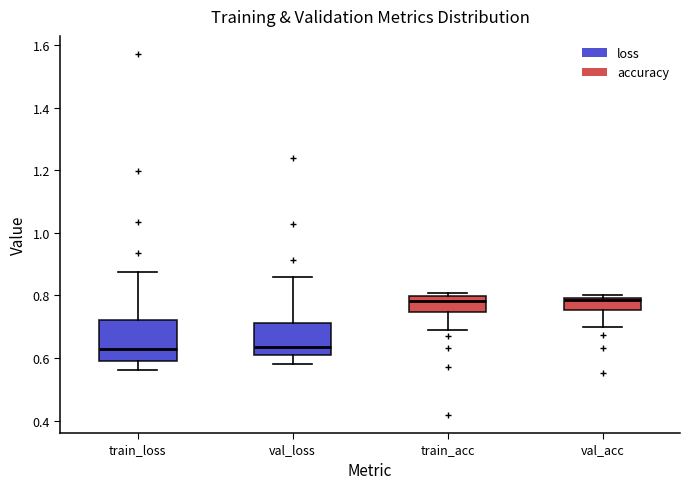

Where does the lower whisker of the box for val_acc end on the y-axis? The values are not printed on the chart, so give them approximately, as read against the axis.

0.70